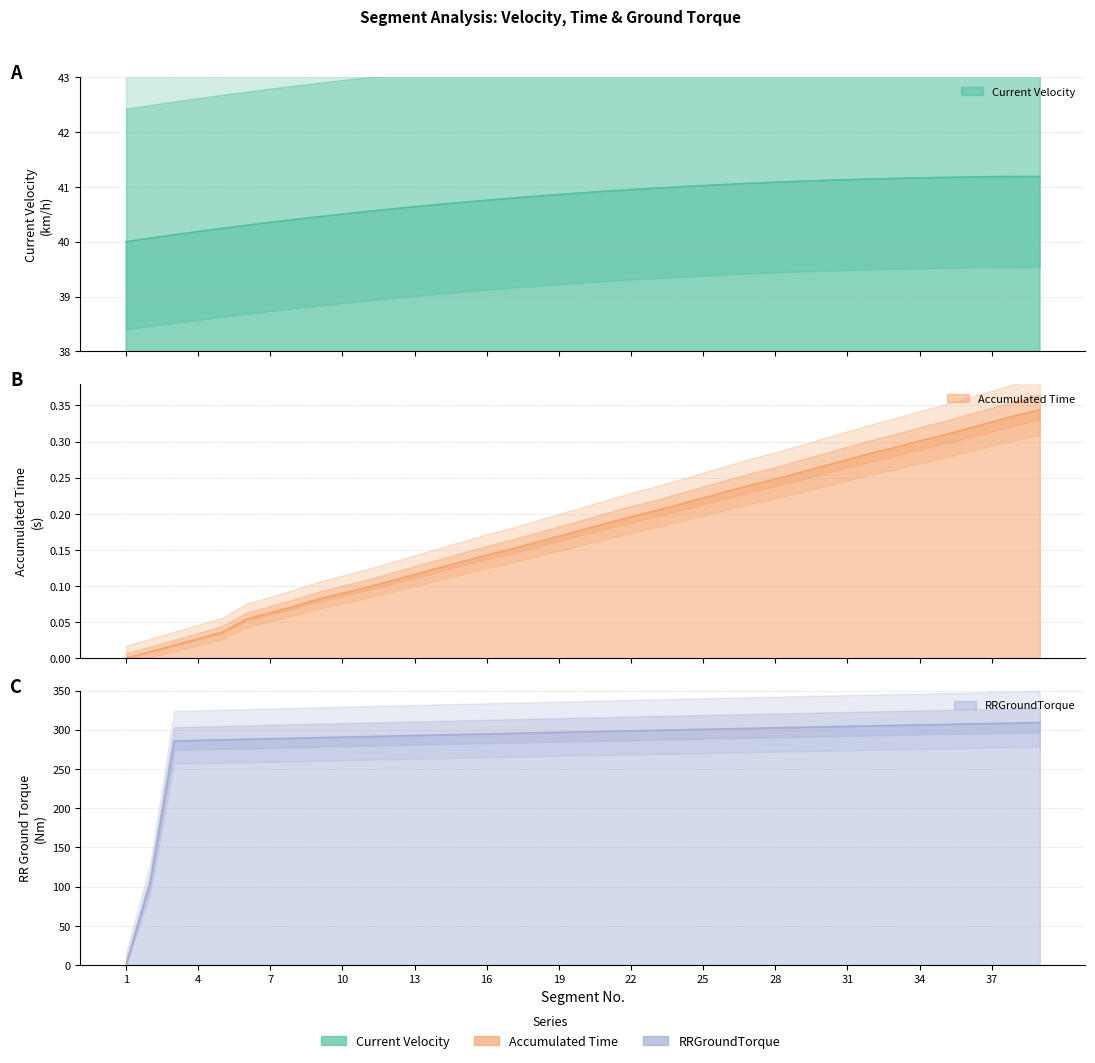

Rank the series at 15 from lowest to highest value.

Accumulated Time, Current Velocity, RRGroundTorque